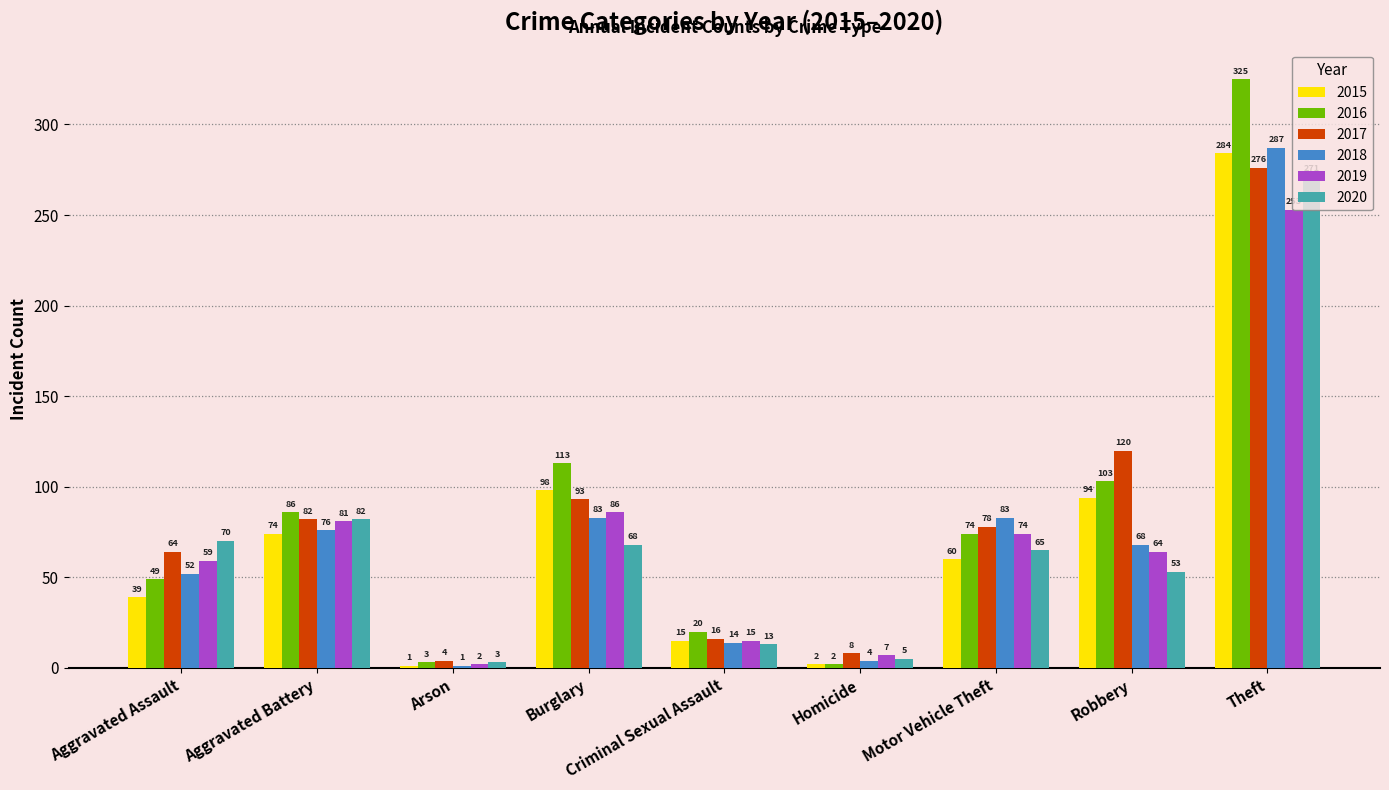

What is the total value across all series at Burglary?

541